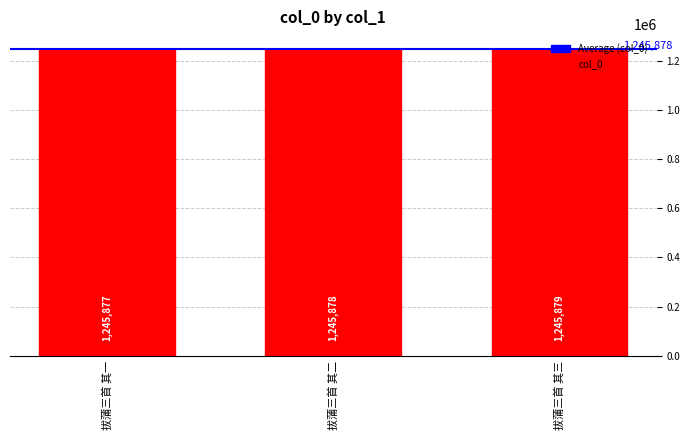

What is the label of the 3rd bar from the right?

拔蒲三首 其一